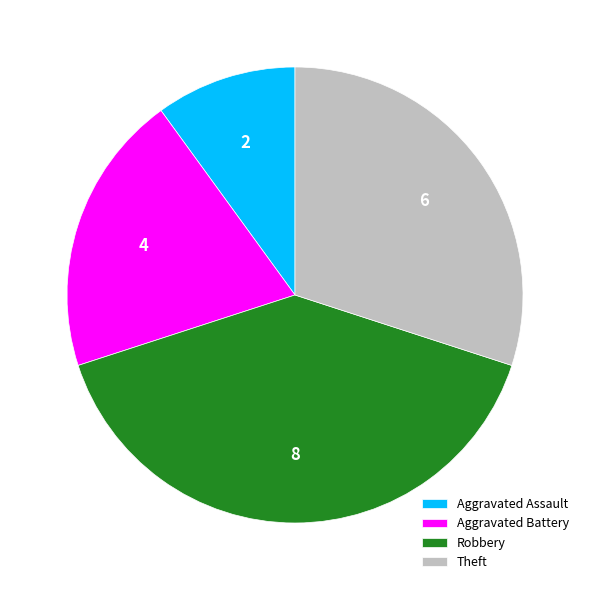

How many slices are in this pie chart?

4